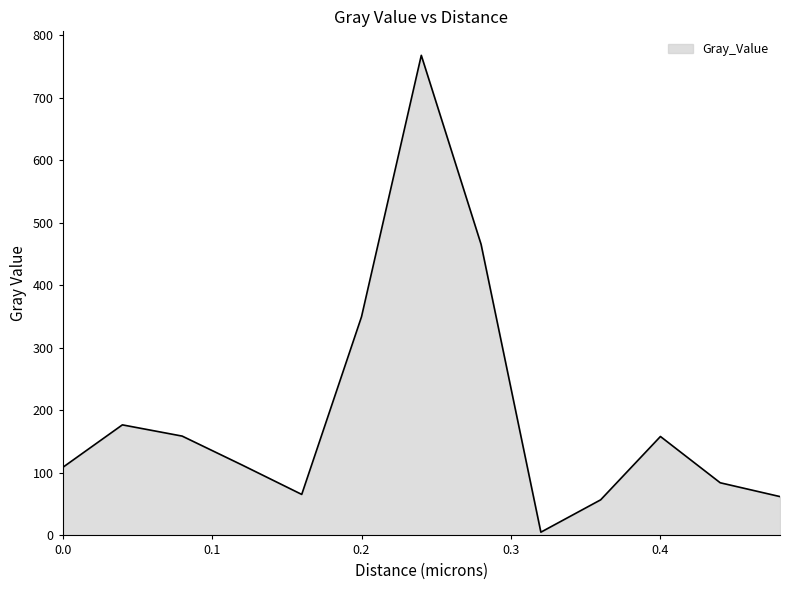

How many interior local peaks (higher than both neighbors) does the data have?

3